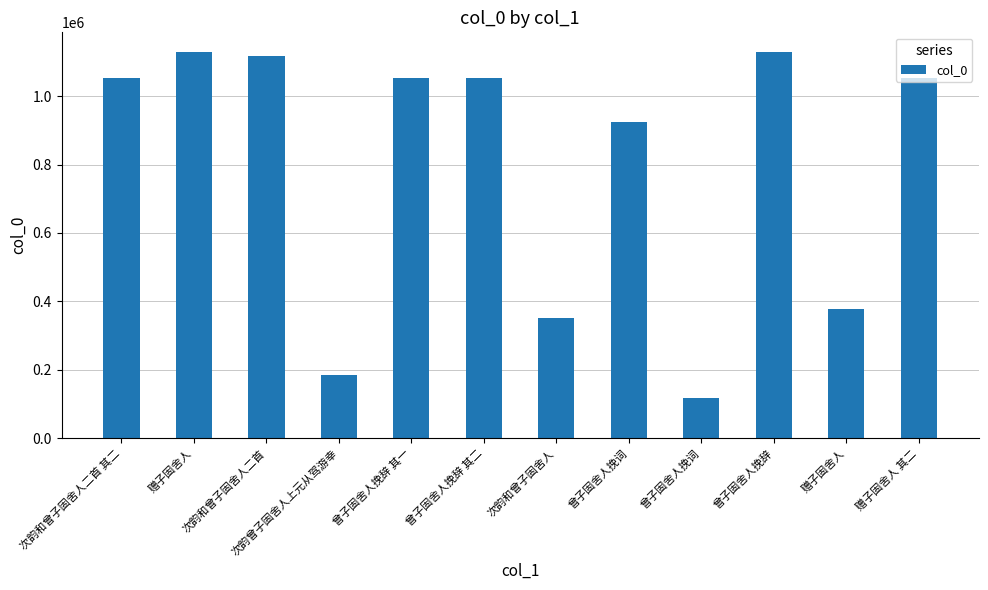

What is the smallest value displayed?

118171